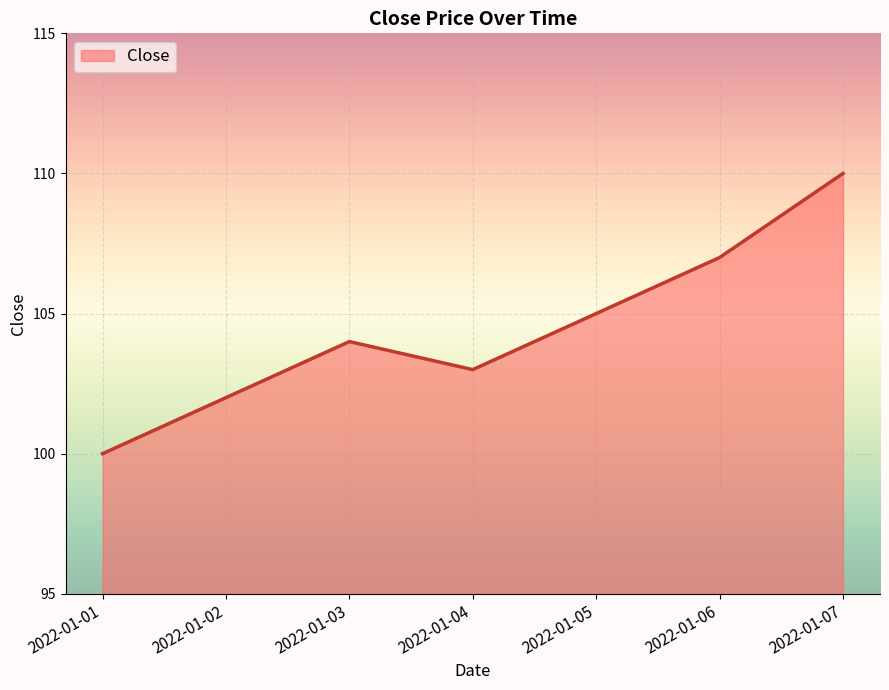

How many values are between 102 and 107?

5